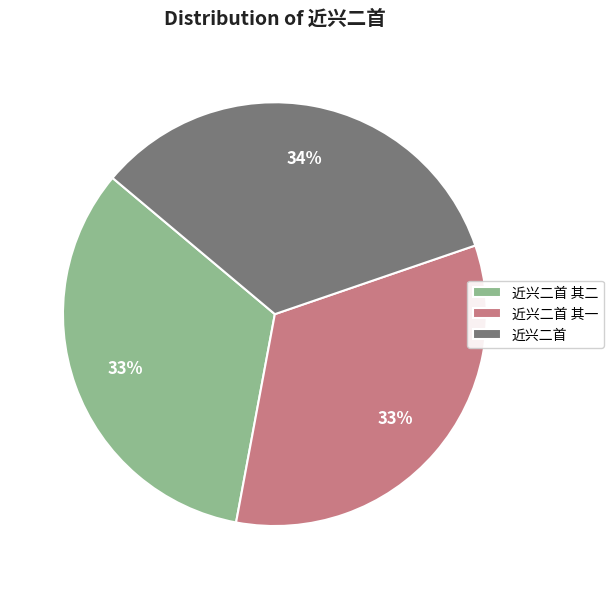

Approximately how many times larger is the value at 近兴二首 compared to 近兴二首 其二?

1.0